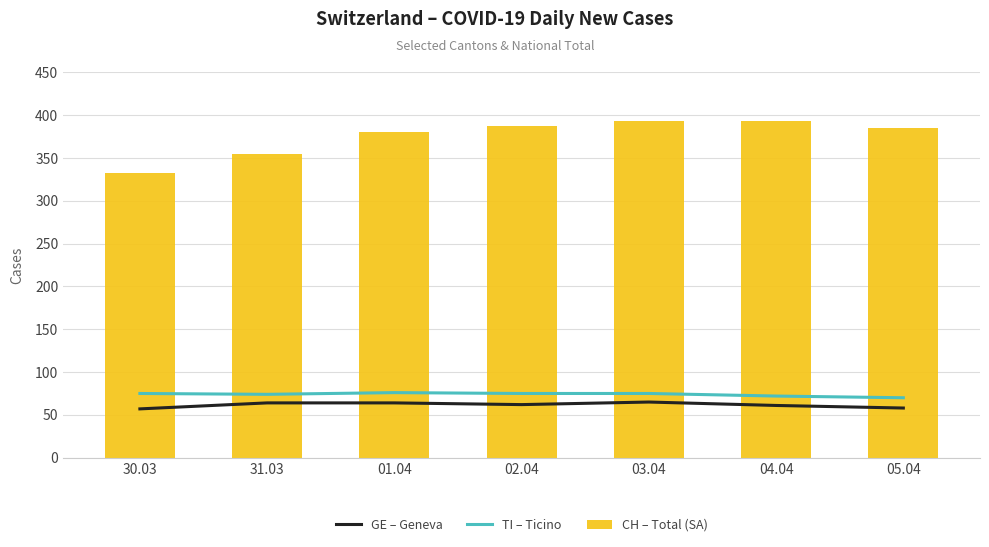

The value of GE – Geneva at 30.03 is 57. True or false?

True